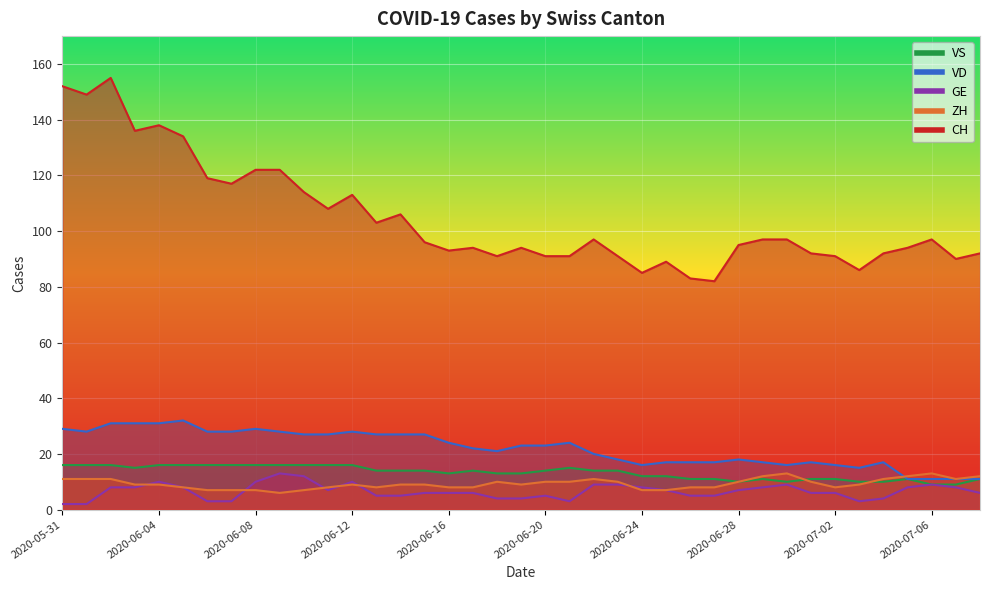

True or false: VS has more than 2 points higher than both neighbors.

True